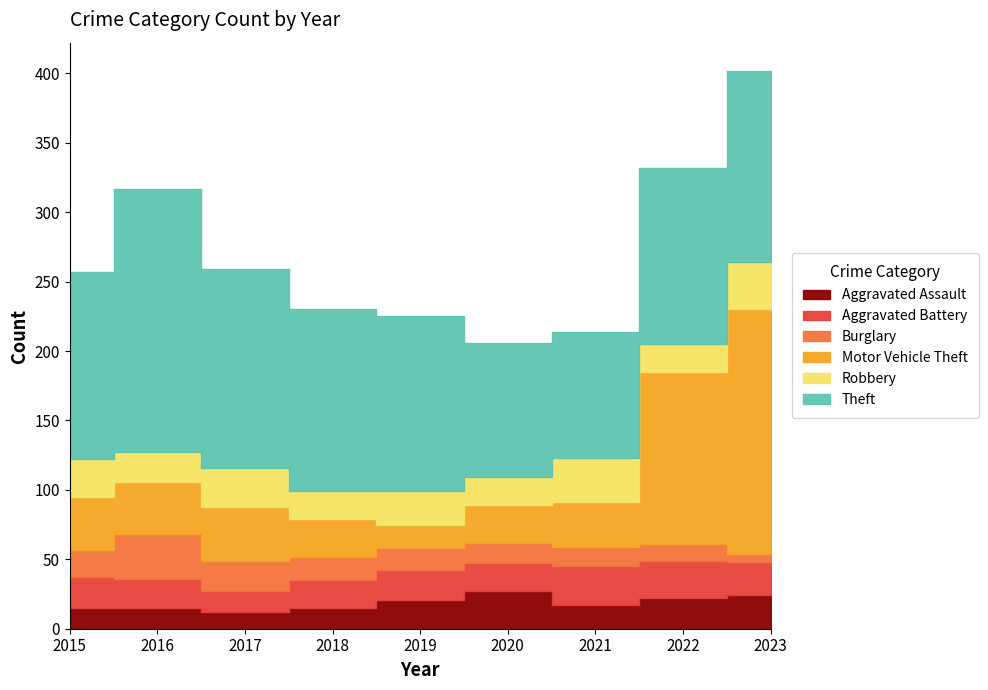

Which series ends up on top after the final intersection of Motor Vehicle Theft and Theft?

Motor Vehicle Theft